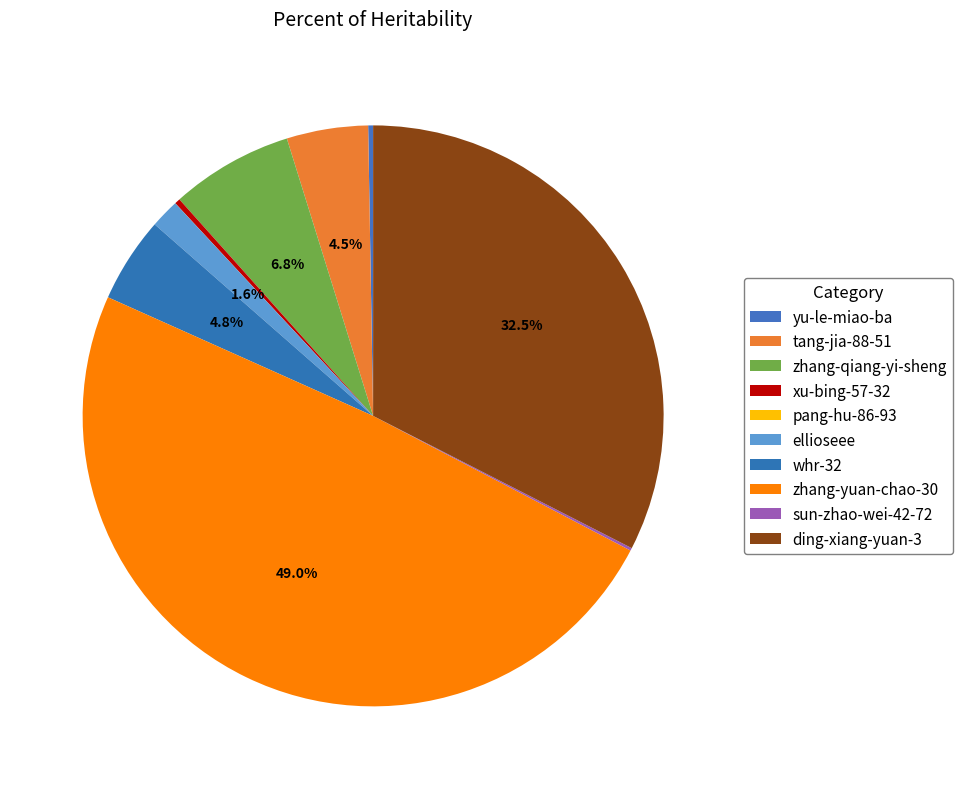

True or false: xu-bing-57-32 accounts for 0% of the total.

True